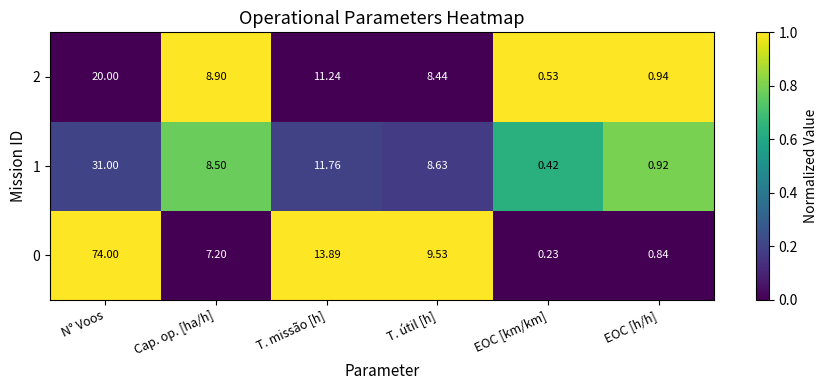

Rank the categories by 1 value from highest to lowest.

N° Voos, T. missão [h], T. útil [h], Cap. op. [ha/h], EOC [h/h], EOC [km/km]